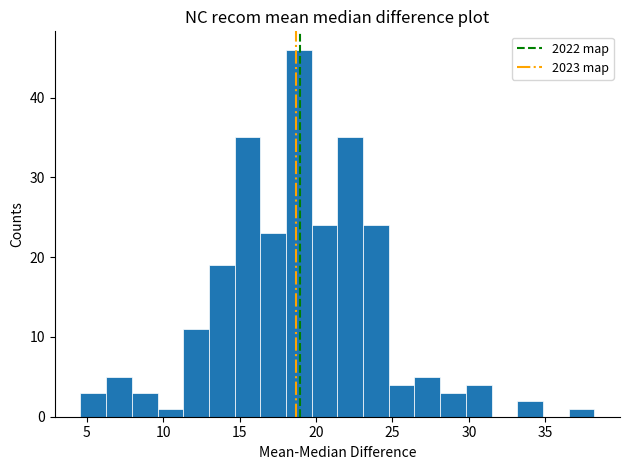

Around what value on the x-axis is the tallest bar? Give the approximate position of its centre, as read against the axis.

19.0